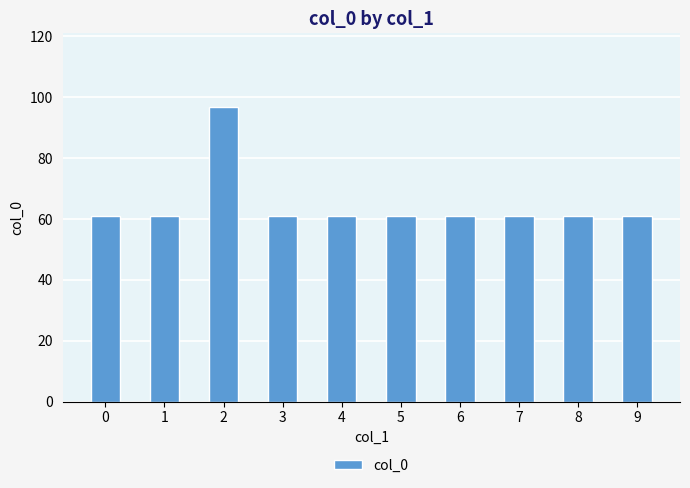

Reading right to left, what are all the values shown in this chart?

9=61.0	8=61.0	7=61.0	6=61.0	5=61.0	4=61.0	3=61.0	2=96.8	1=61.0	0=61.0